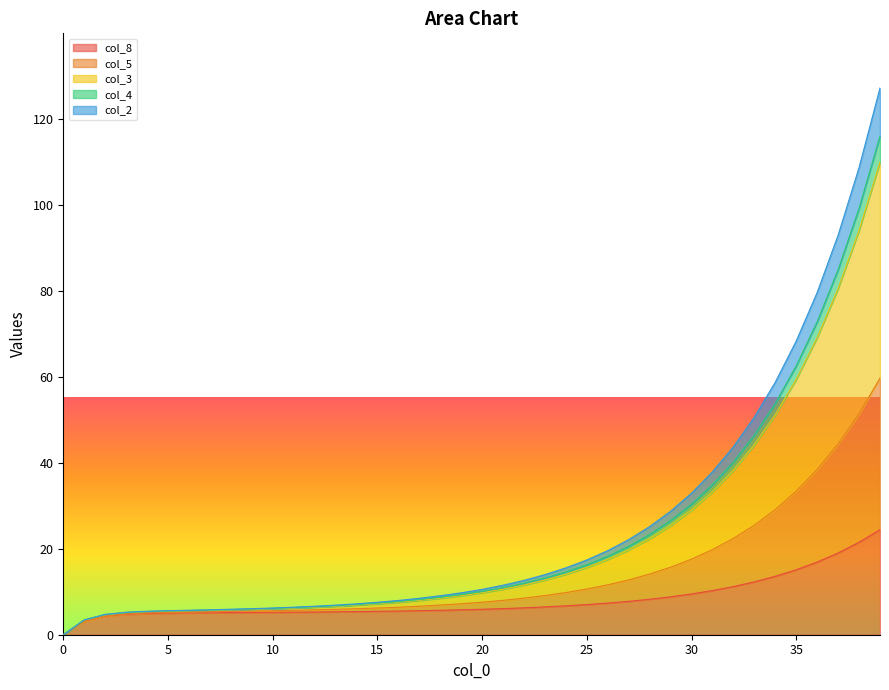

What are all the series names shown in the legend?

col_8, col_5, col_3, col_4, col_2